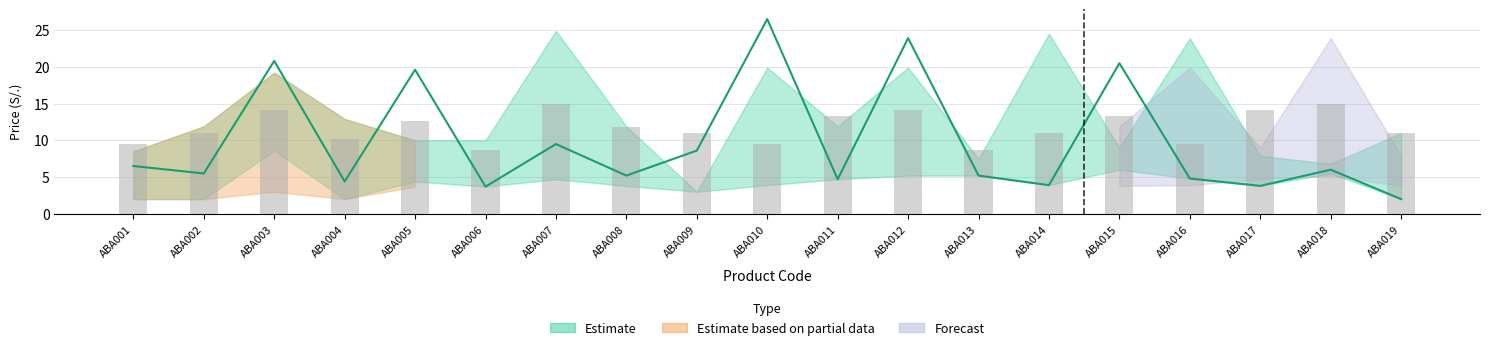

Reading left to right, transcribe all the data shown in this chart.

avg_price: 6.5	5.5	20.8	4.4	19.6	3.7	9.5	5.2	8.6	26.5	4.7	23.9	5.2	3.9	20.5	4.8	3.8	6.0	2.0
avg_stock: 9.4	11.0	14.2	10.2	12.6	8.6	14.9	11.8	11.0	9.4	13.4	14.2	8.6	11.0	13.4	9.4	14.2	14.9	11.0